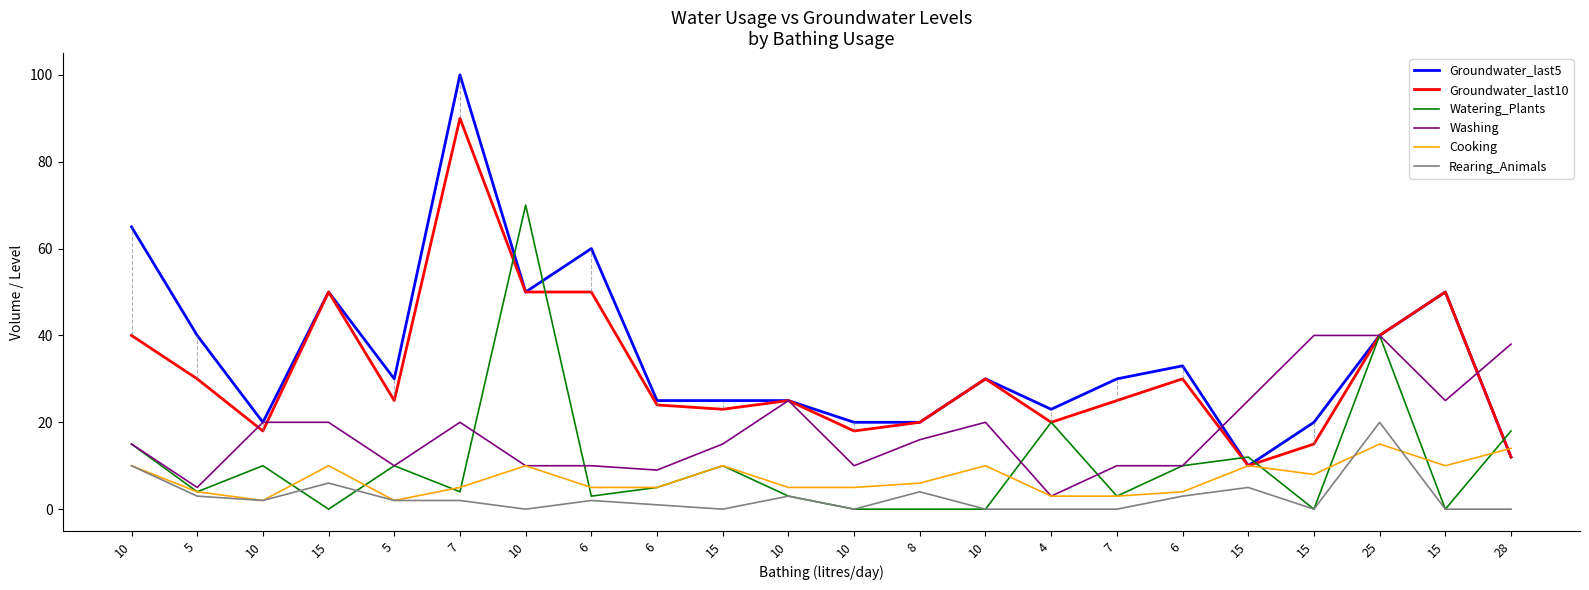

How many lines are shown in the chart?

6